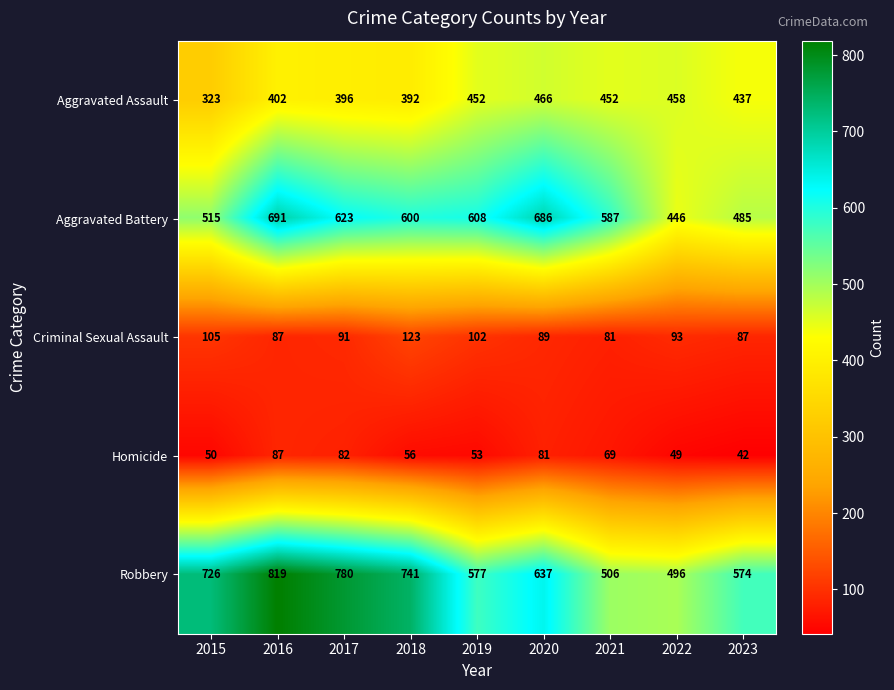

At 2017, list the series in order from largest to smallest.

Robbery, Aggravated Battery, Aggravated Assault, Criminal Sexual Assault, Homicide